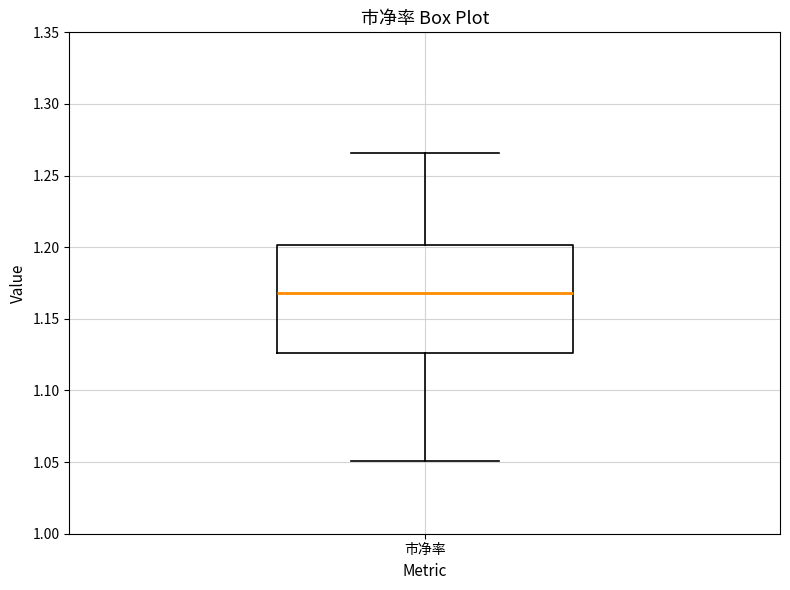

Read this box plot against the y-axis: the position of the median line, the range covered by the box, and the ends of both whiskers. The values are not printed on the chart, so give them approximately, as read against the axis.

median 1.170, box 1.125 to 1.200, whiskers 1.050 to 1.265